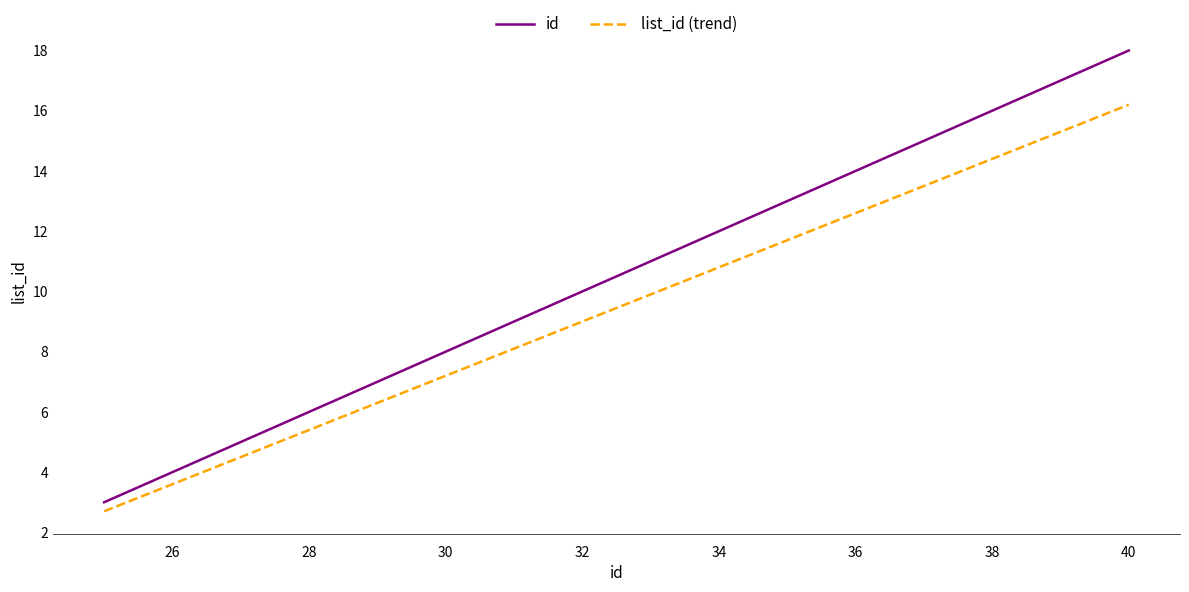

Which series has the widest spread of values?

id